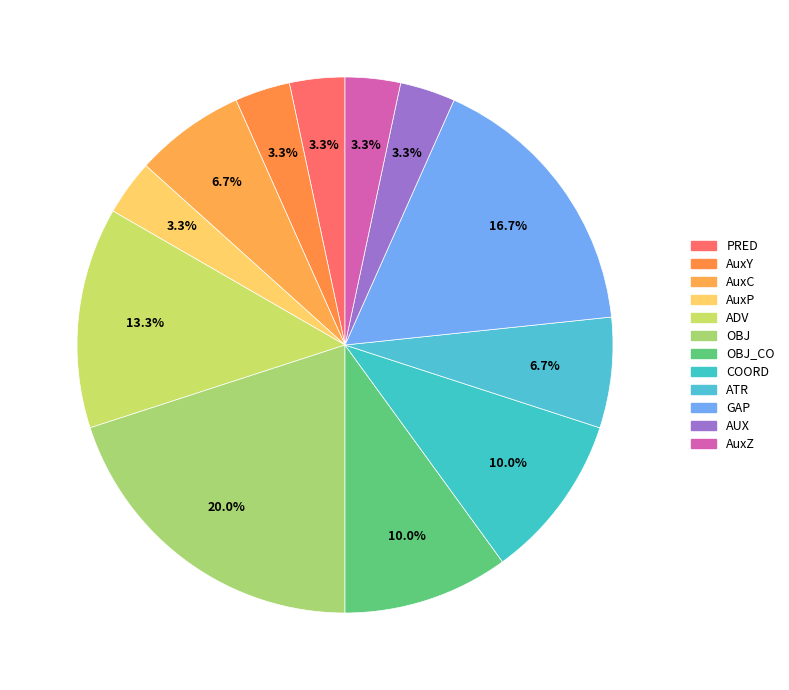

To the nearest percent, what is the difference between the COORD and PRED slice percentages?

7%